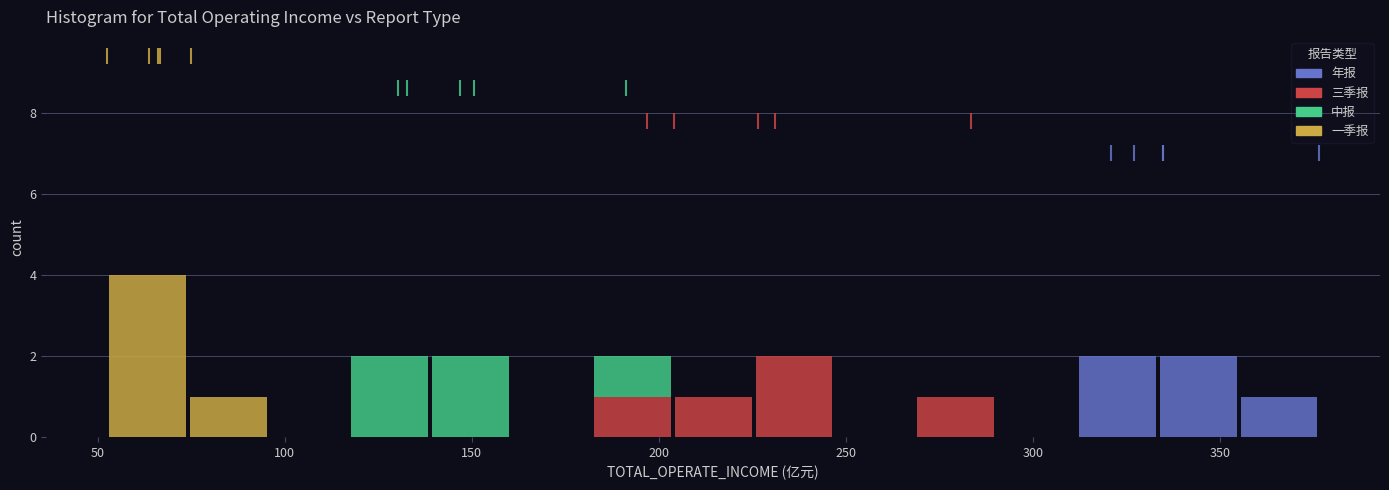

Which range on the x-axis has the tallest stacked bar (by total height)?

55 to 75